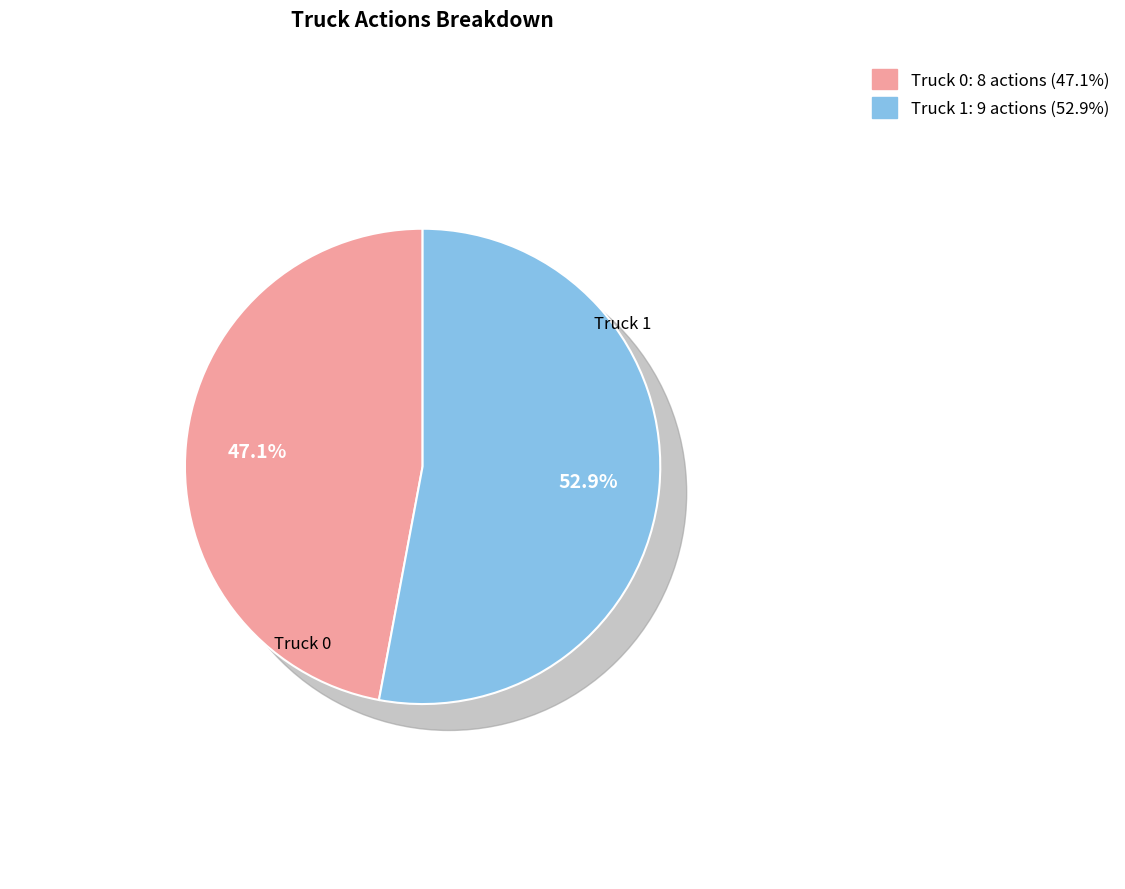

Rank the categories by value from lowest to highest.

Truck 0, Truck 1